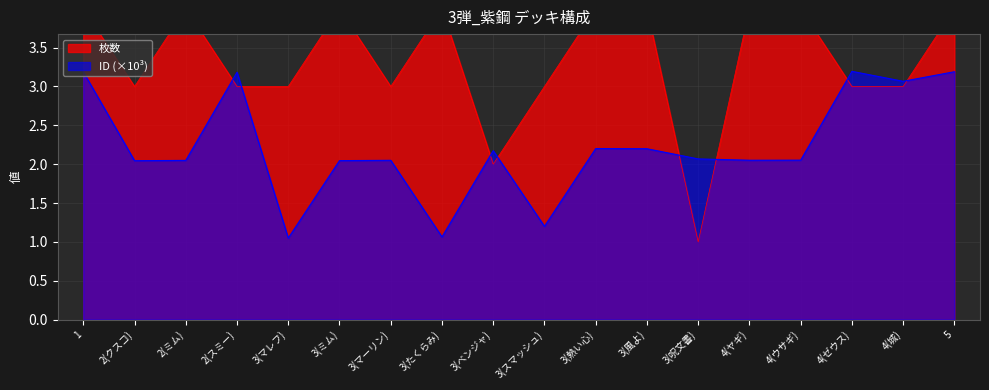

What is the highest value of the ID series?

3.2